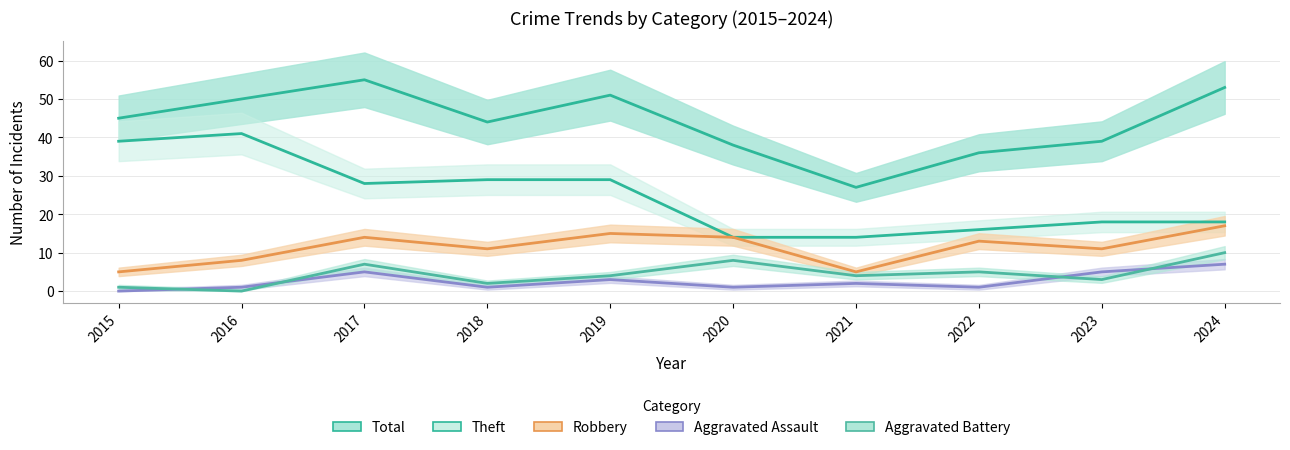

The value of Robbery at 2017 is 20. True or false?

False